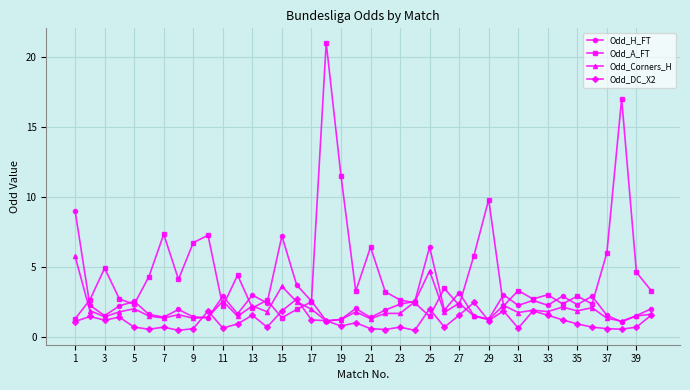

What is the difference between the maximum and second lowest values in the Odd_H_FT series?

7.9